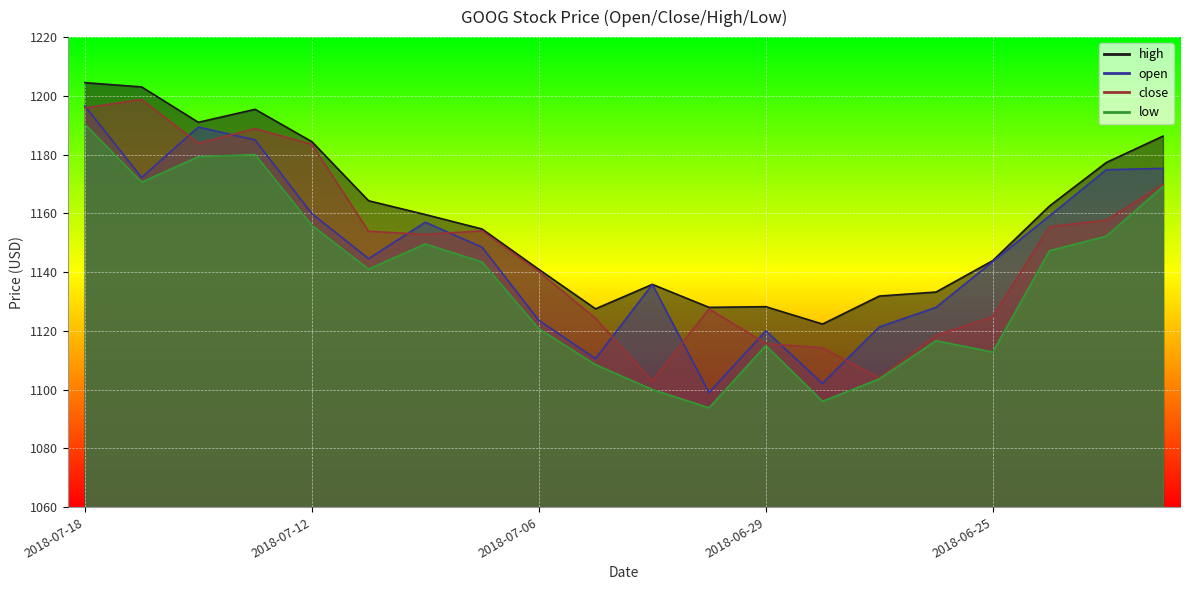

The low series shows 225.4 at 2018-07-02. True or false?

False